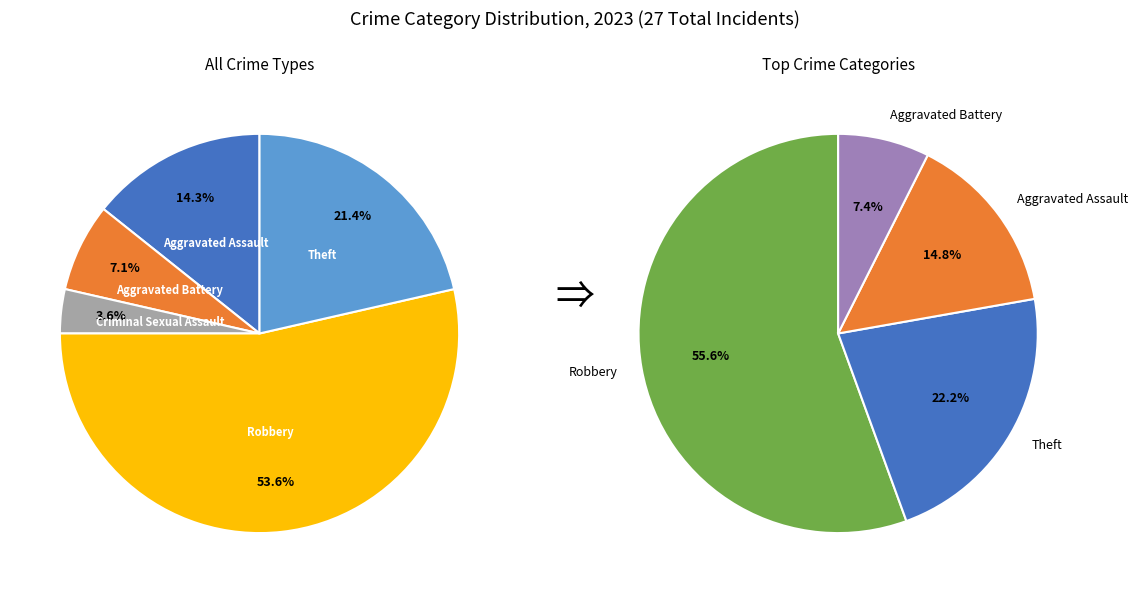

Do Robbery and Aggravated Assault together represent more than half of the pie?

Yes